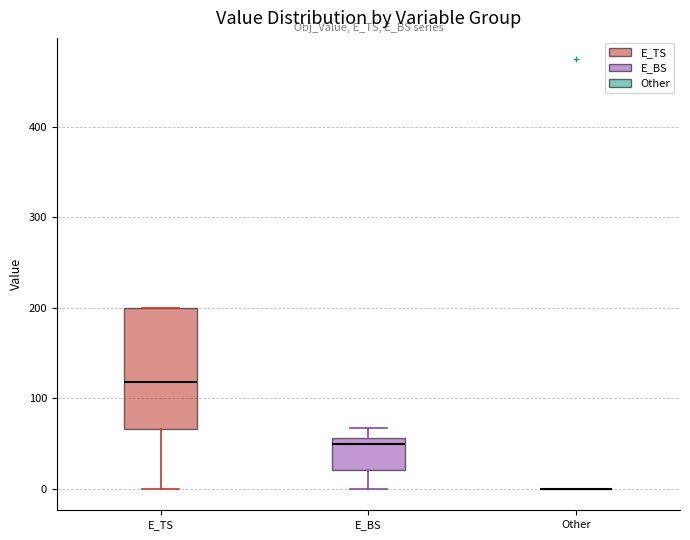

Where is the lower edge of the box for E_BS on the y-axis? The values are not printed on the chart, so give them approximately, as read against the axis.

20